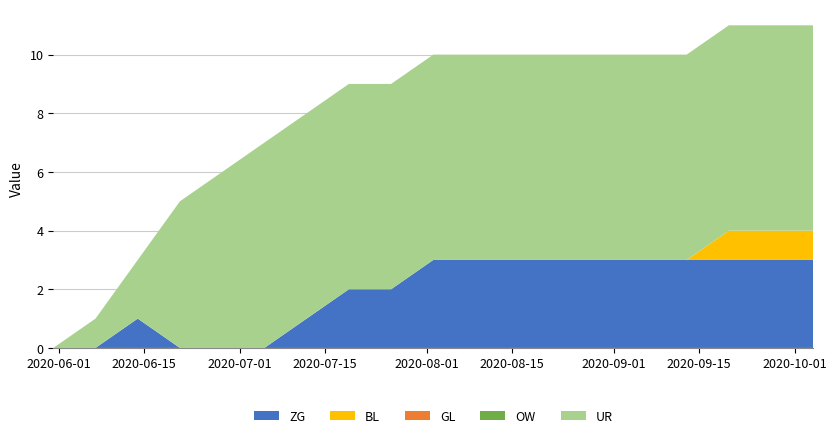

Does the chart have visible grid lines?

Yes